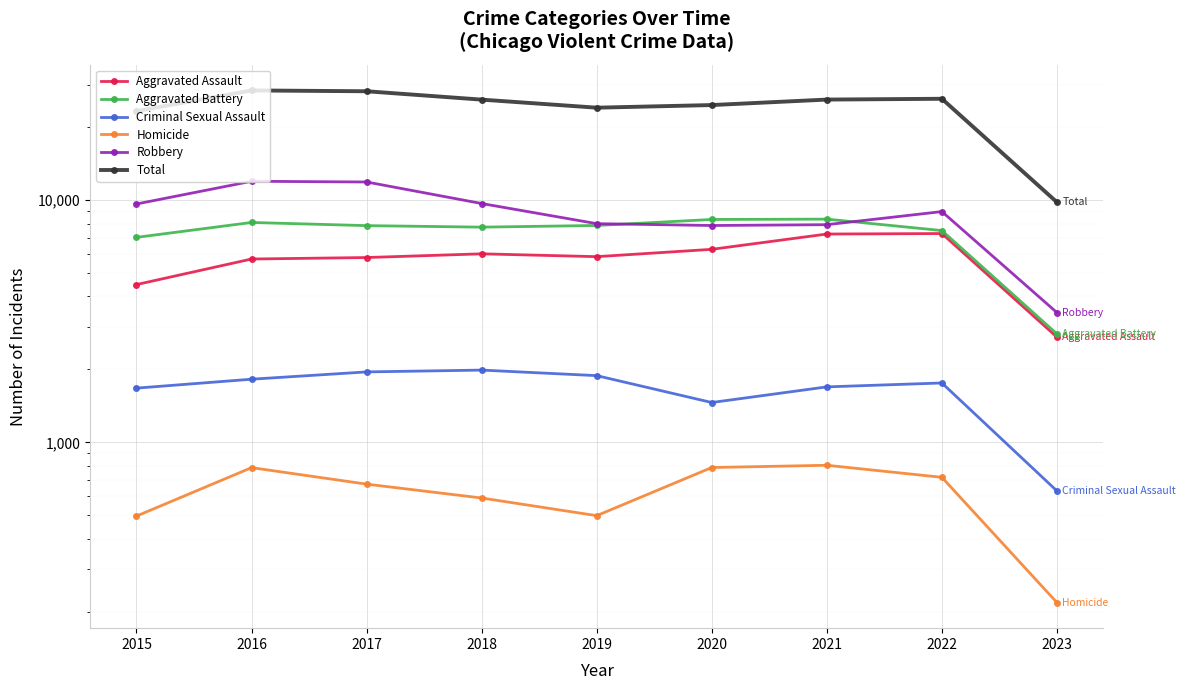

At which label does Aggravated Assault first exceed 5841?

2018